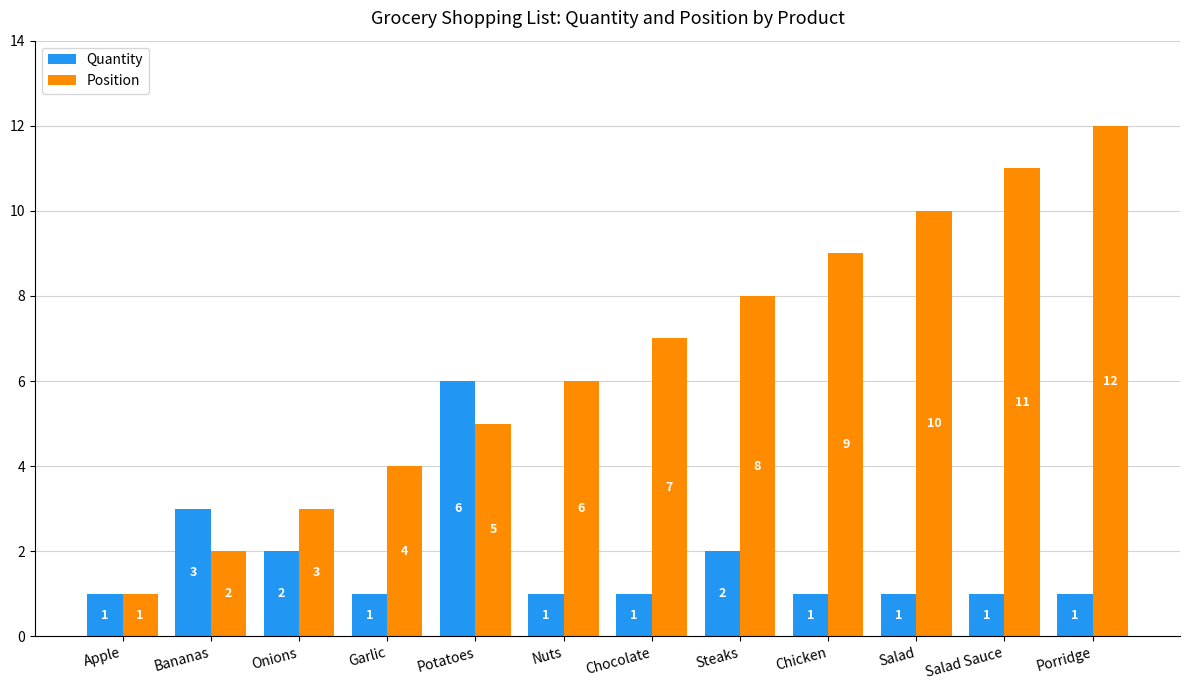

What position from the left is Steaks?

8